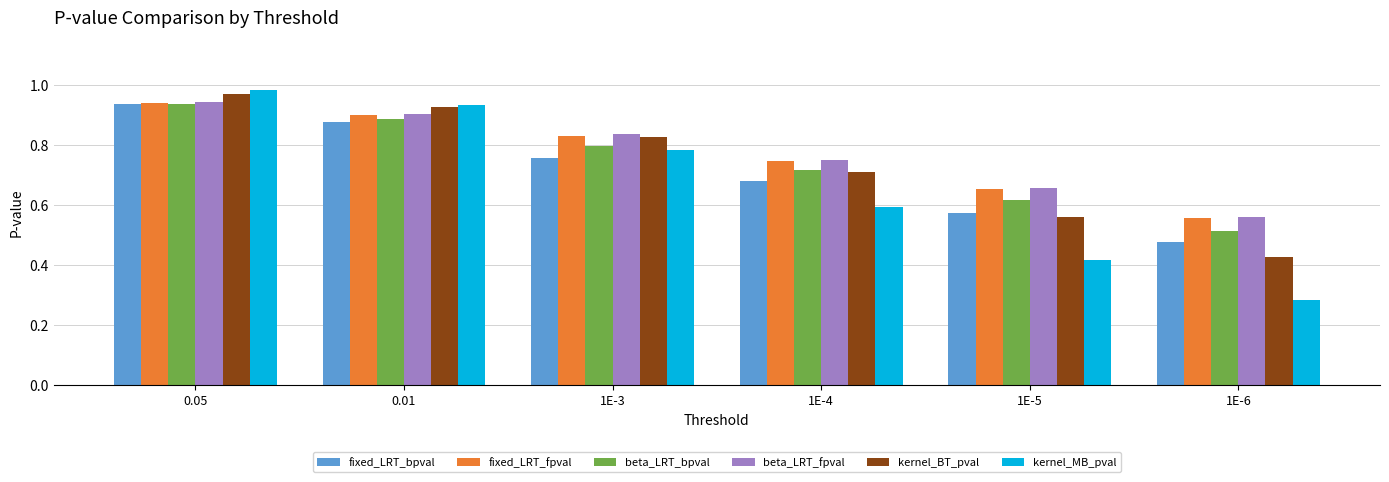

What is the sum of all fixed_LRT_bpval values?

4.3